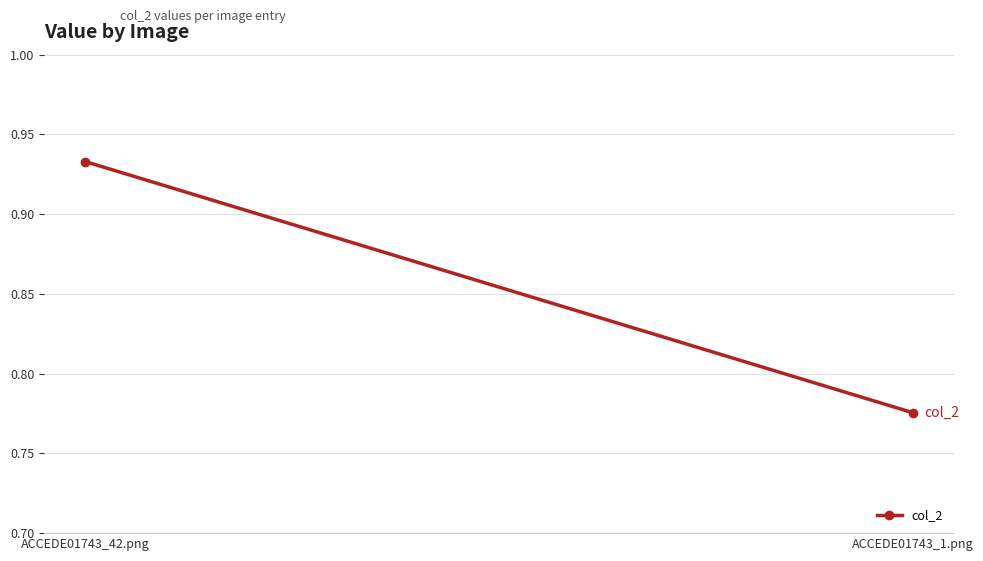

What is the value of the 1st point from the left?

0.9